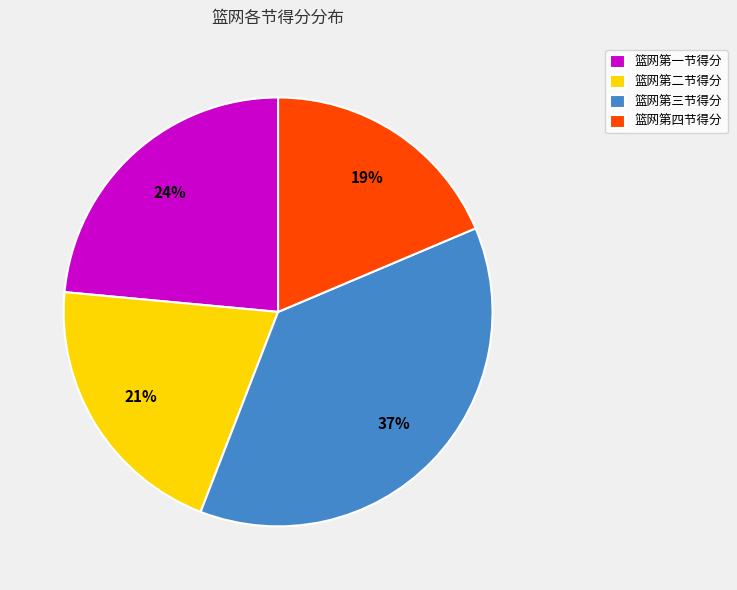

Between 篮网第四节得分 and 篮网第三节得分, which is larger?

篮网第三节得分